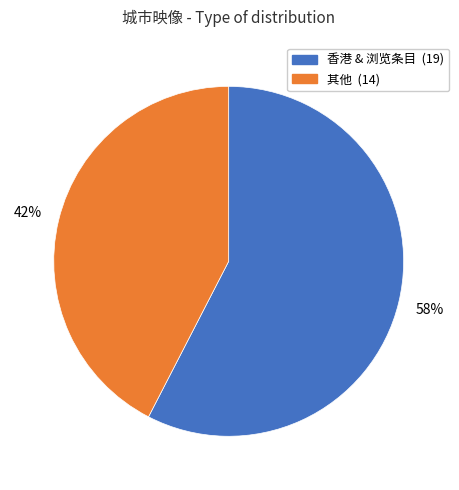

Is there any slice that represents more than half of the pie?

Yes